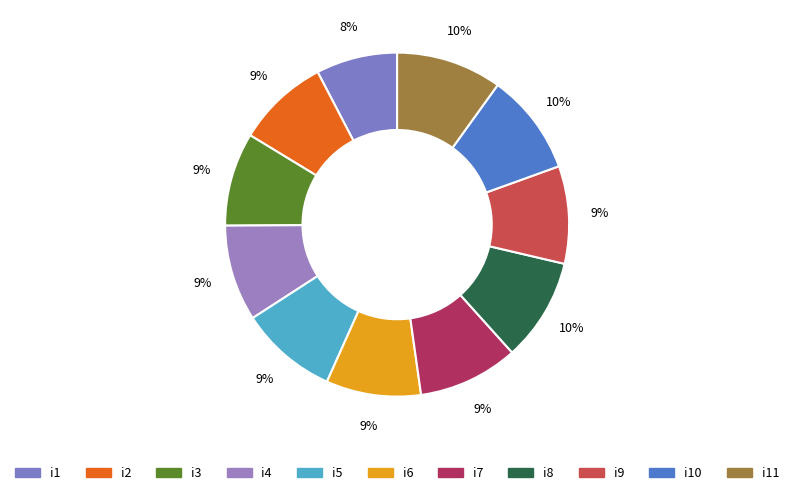

Is there a majority slice in this chart?

No